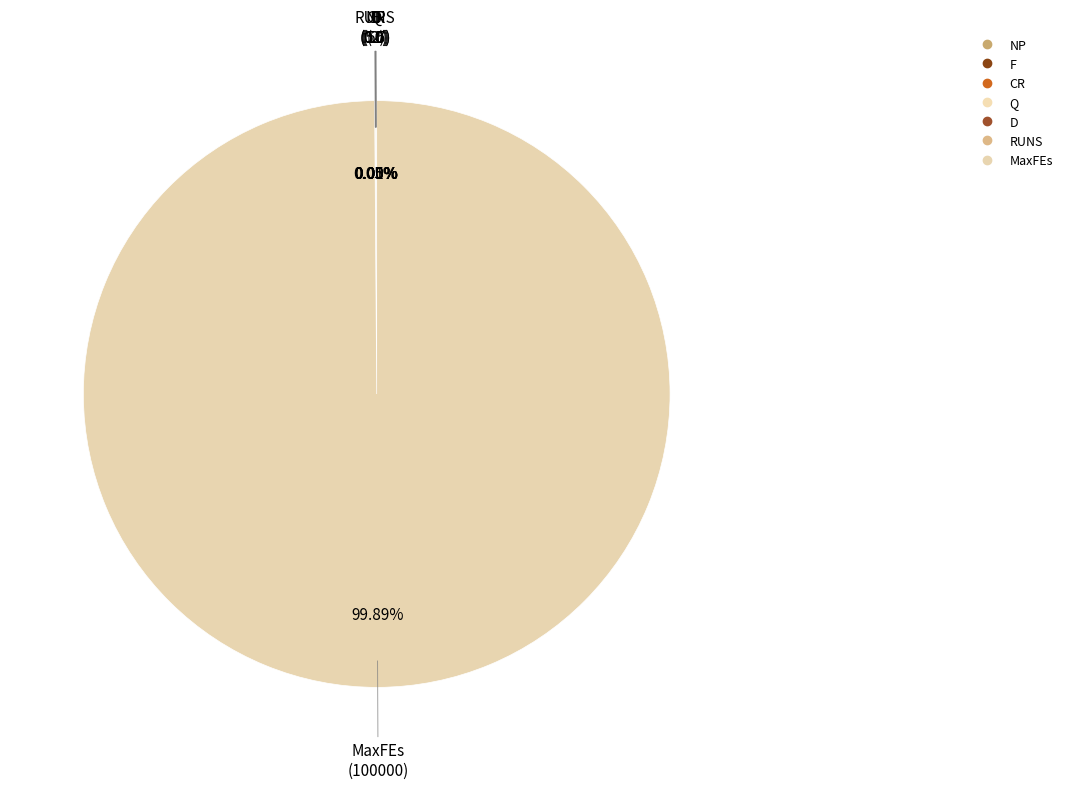

Approximately how many times larger is the value at D compared to RUNS?

0.2